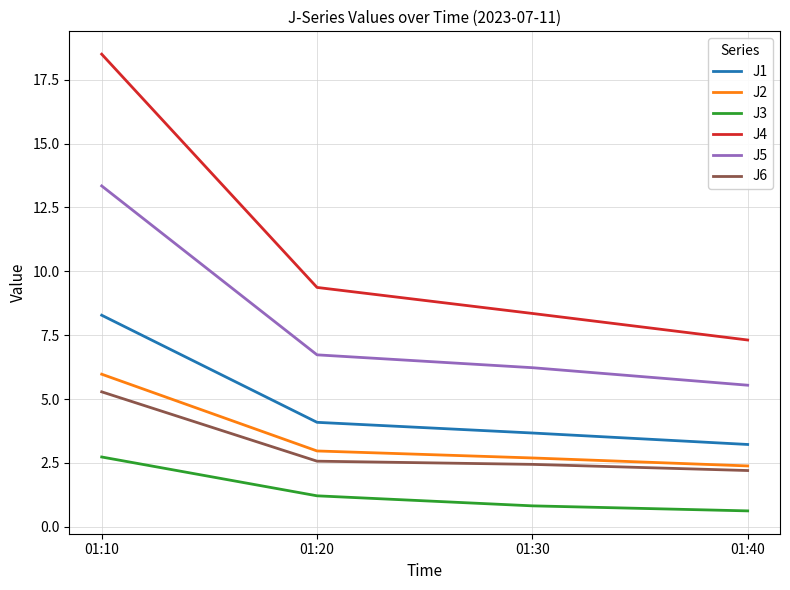

What is the maximum value for J6?

5.3